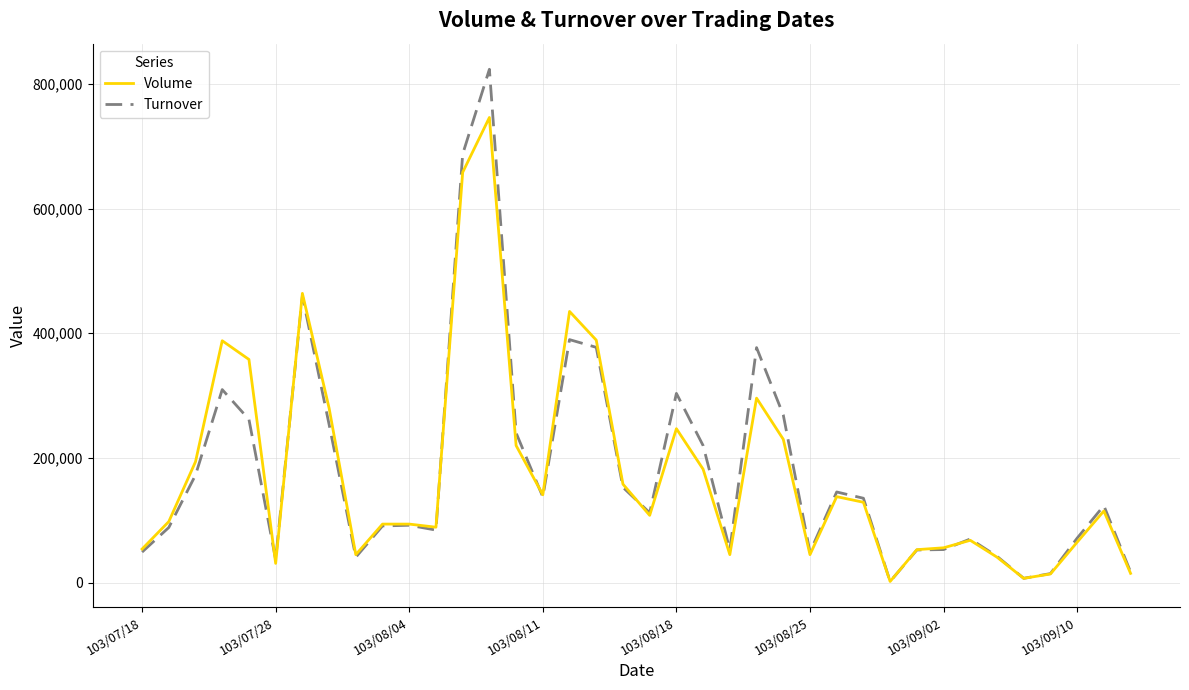

Which series has the largest range (max minus min)?

Turnover